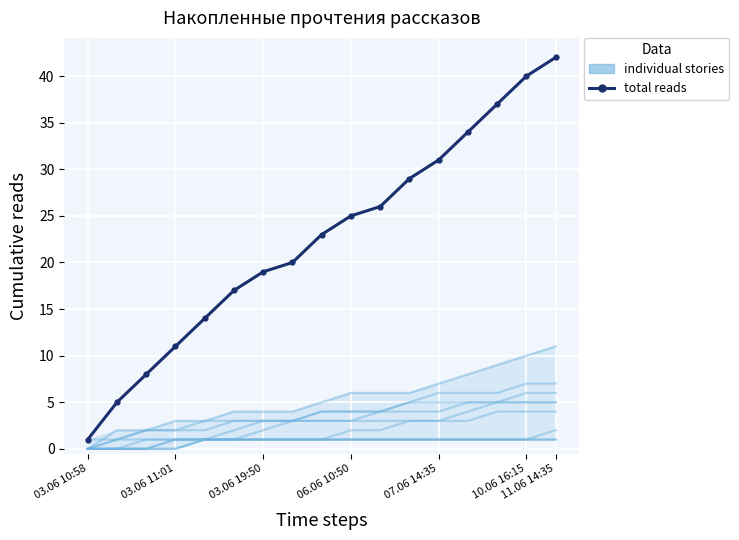

True or false: total reads has more than 0 interior local peaks.

False